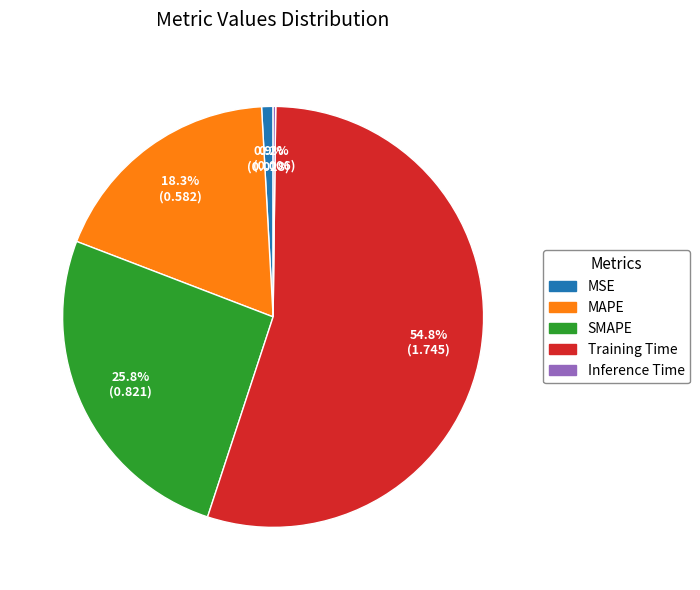

True or false: MAPE accounts for 18% of the total.

True